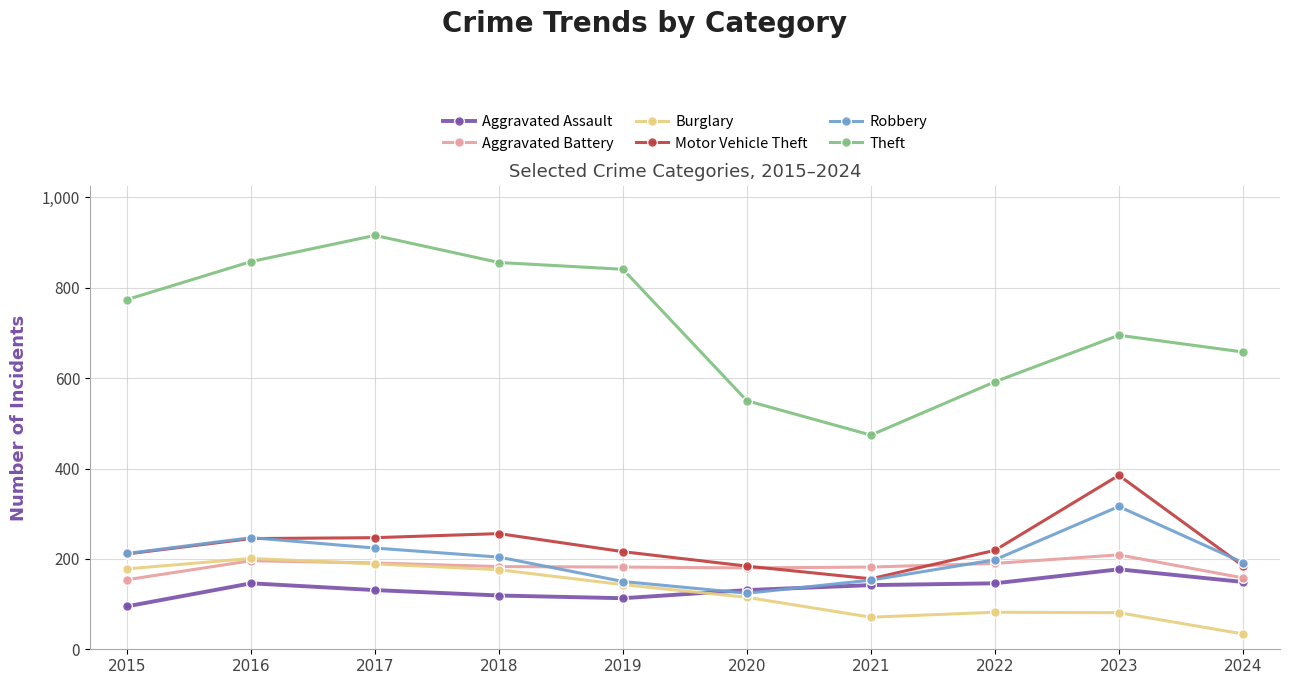

Which category has the highest value across all series?

2017